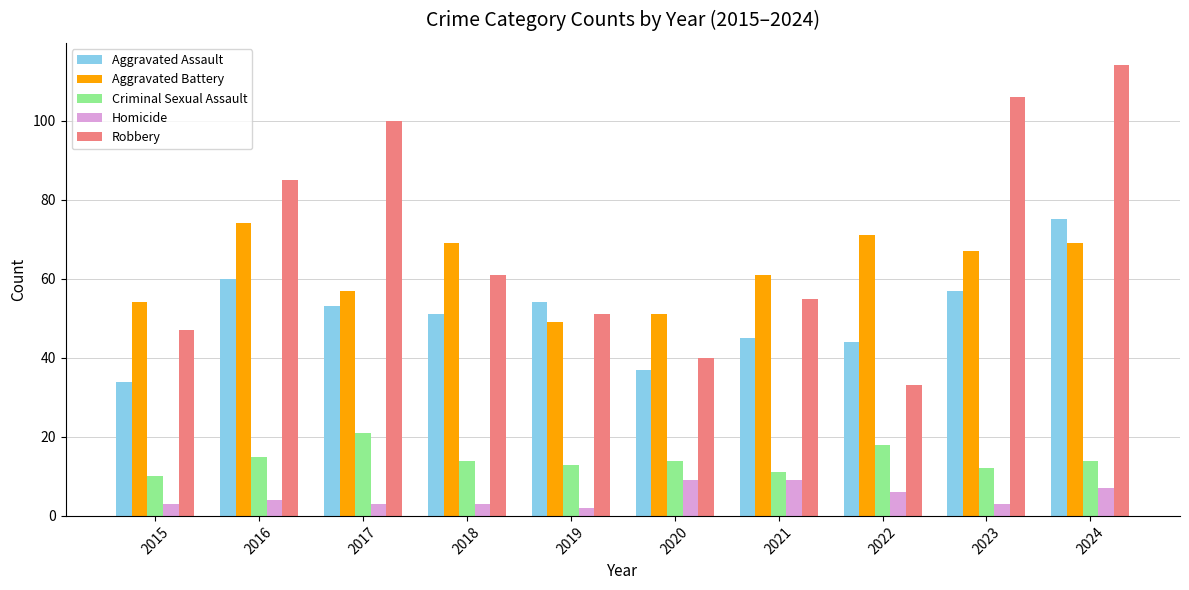

What is the smallest value displayed?

2